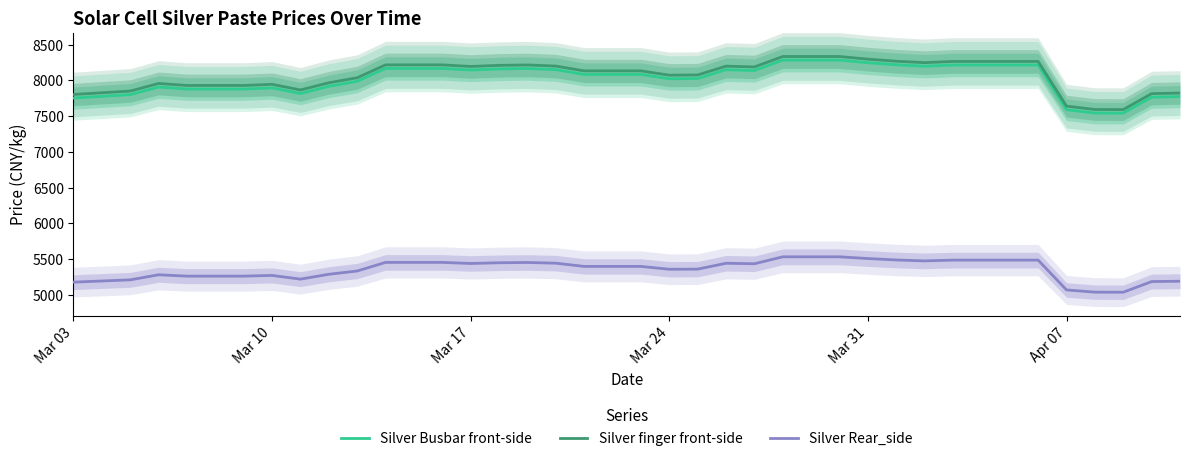

The value of Silver finger front-side at Mar 24 is 8073. True or false?

True